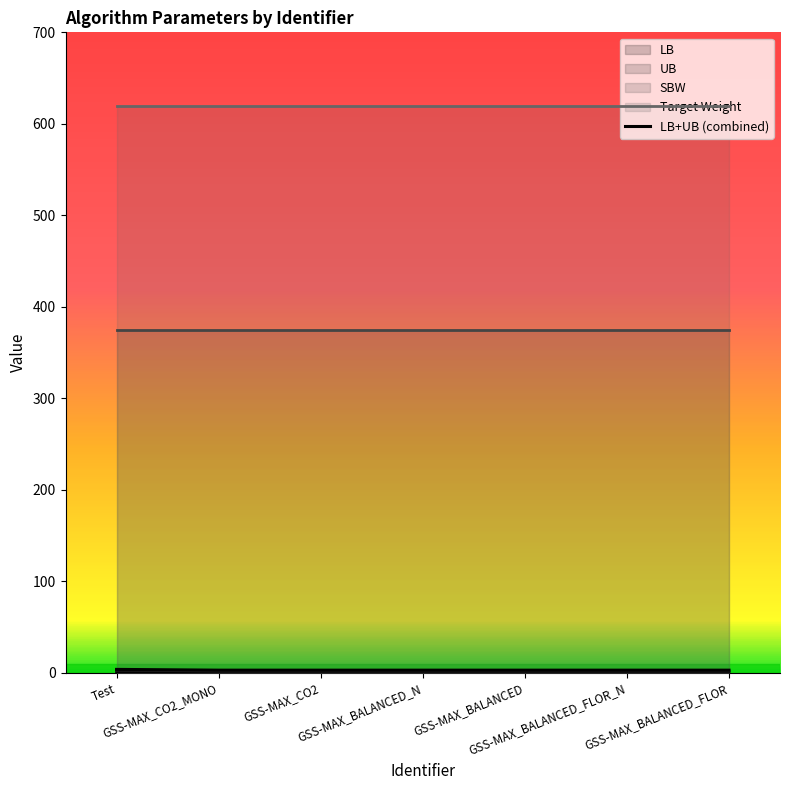

What is the lowest value of the LB series?

3.0